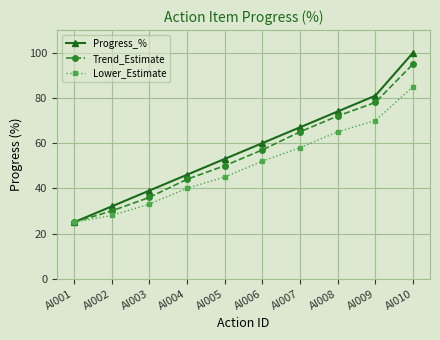

Is it true that Progress_% equals 74 at AI008?

True